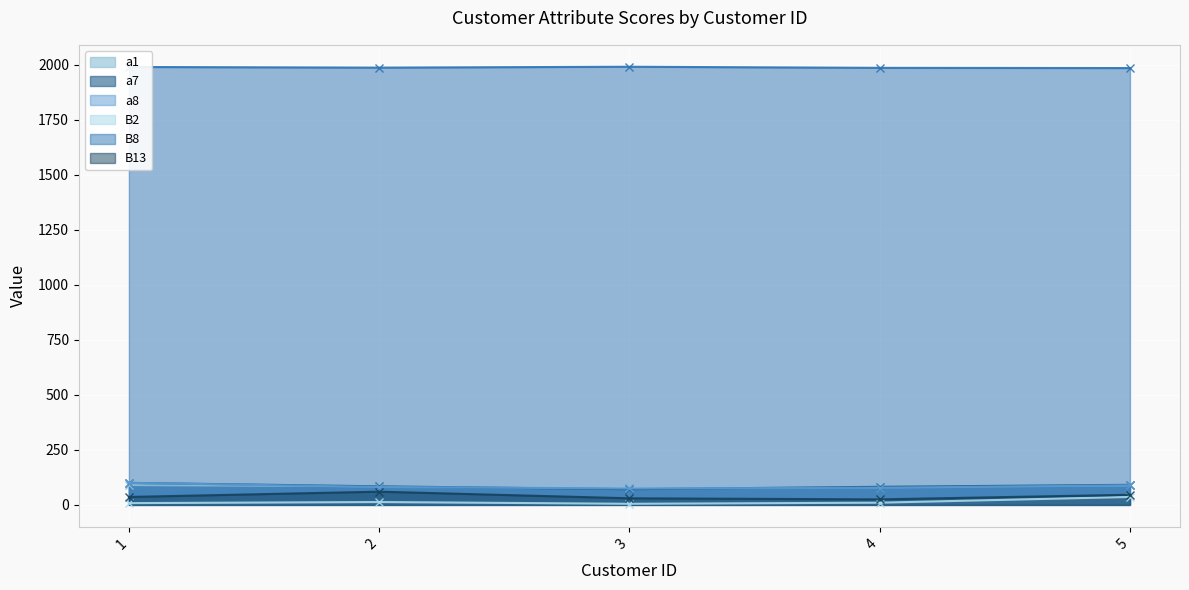

At which label is B8 closest to 1987?

2